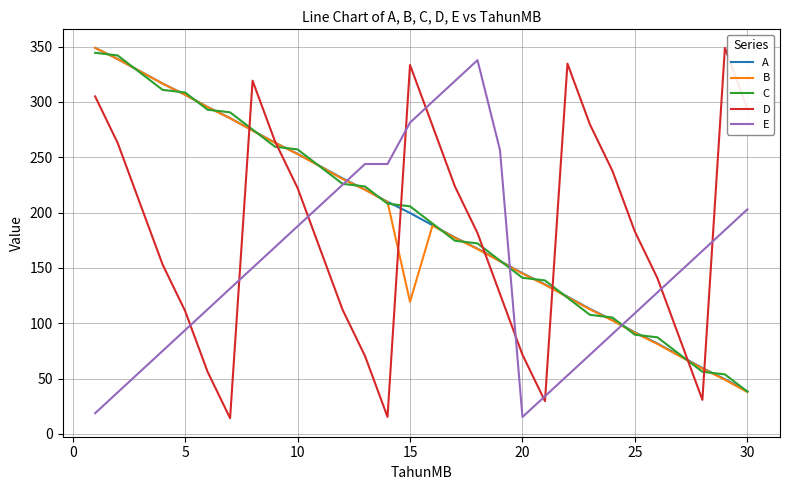

What is the minimum value for A?

38.4